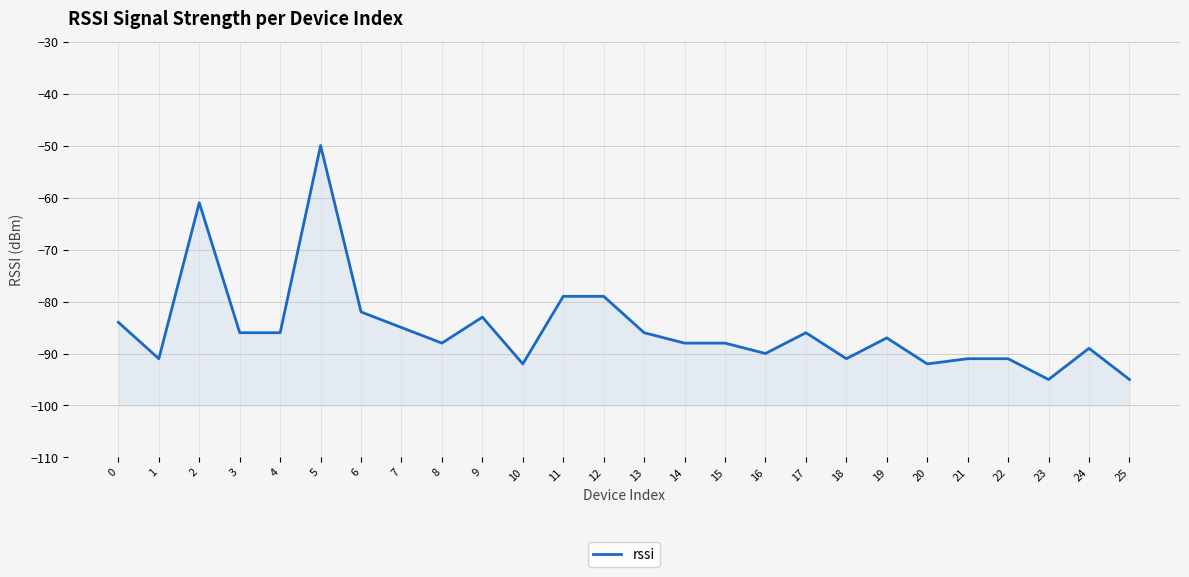

Does the chart display data point markers on the line(s)?

No